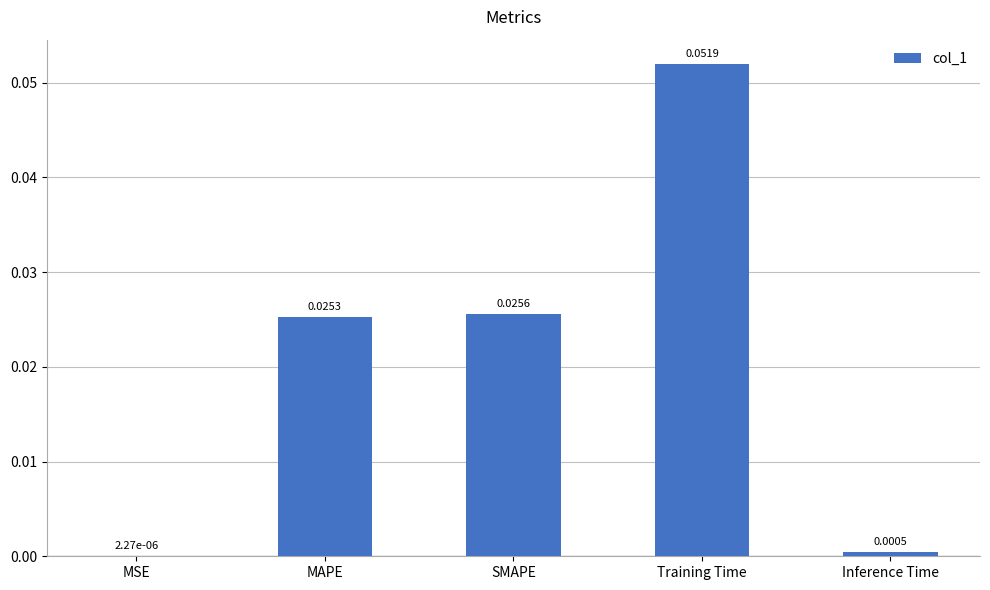

Which category has the highest value across all series?

Training Time